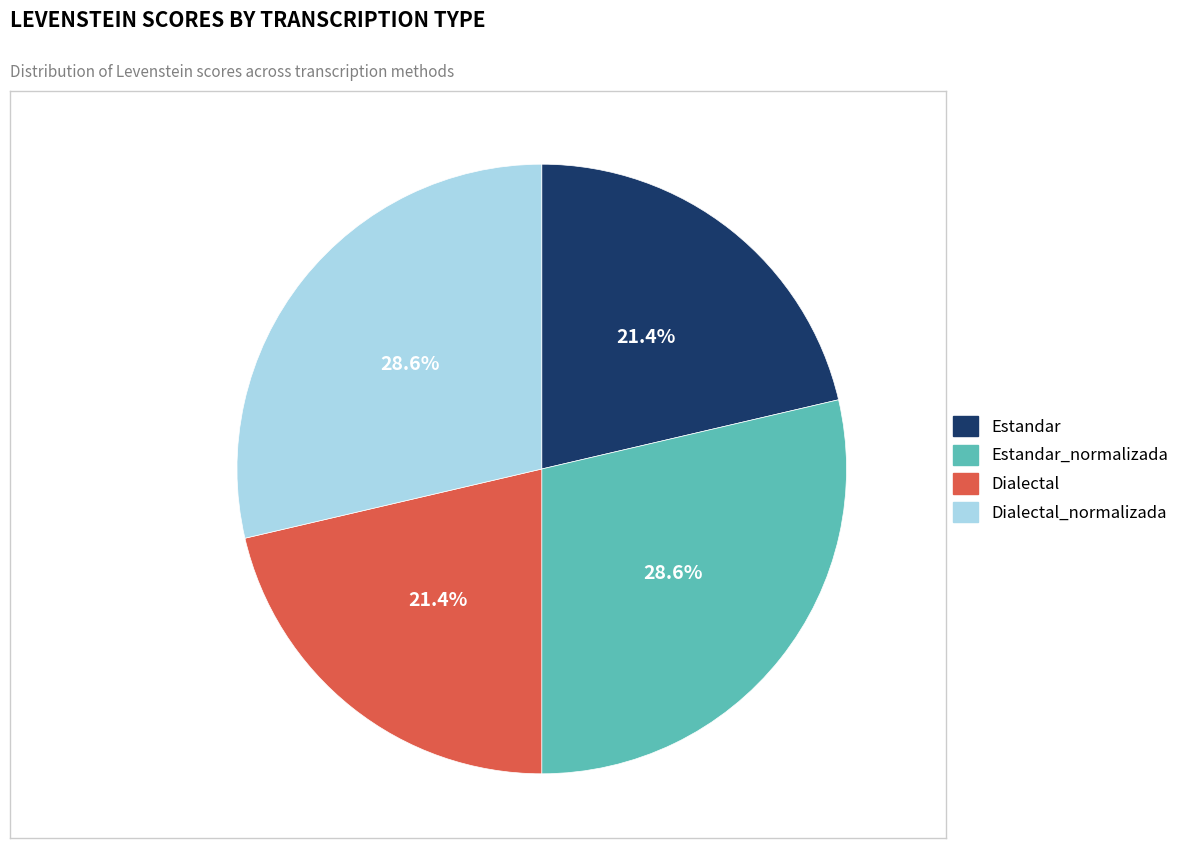

Does any single category account for the majority?

No